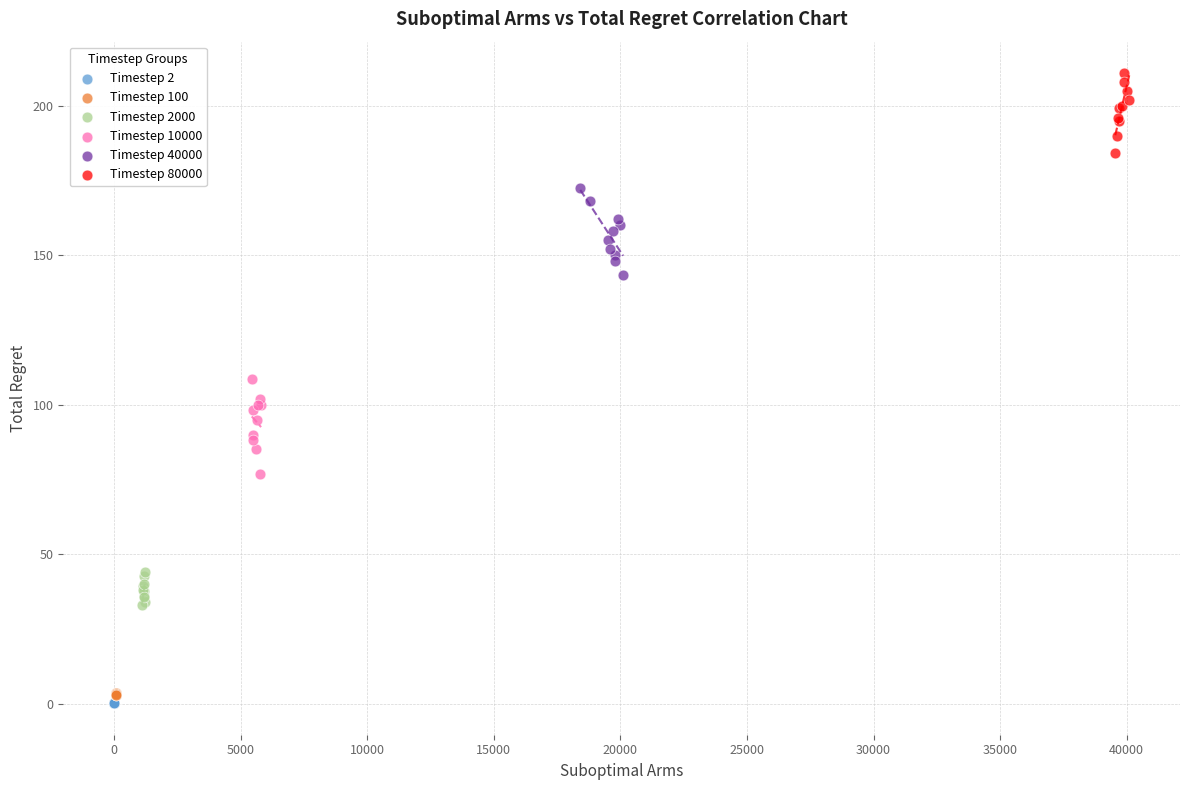

Which series reaches the maximum Y coordinate?

Timestep 80000